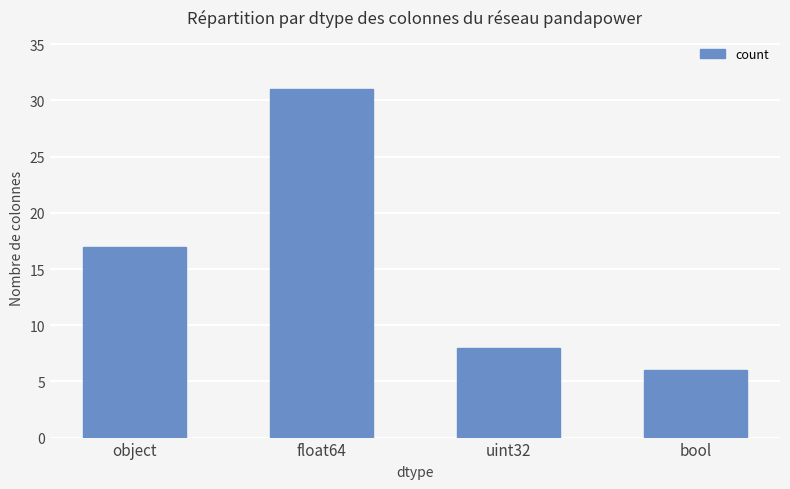

Which category has the lowest value across all series?

bool